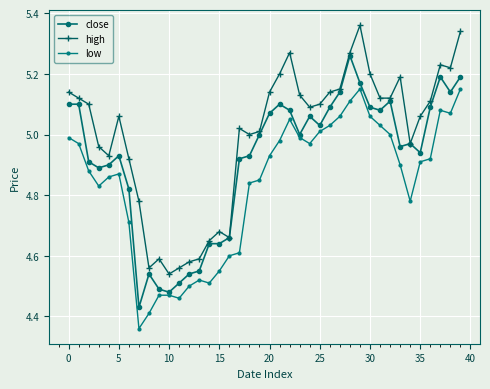

What is the minimum value for close?

4.4